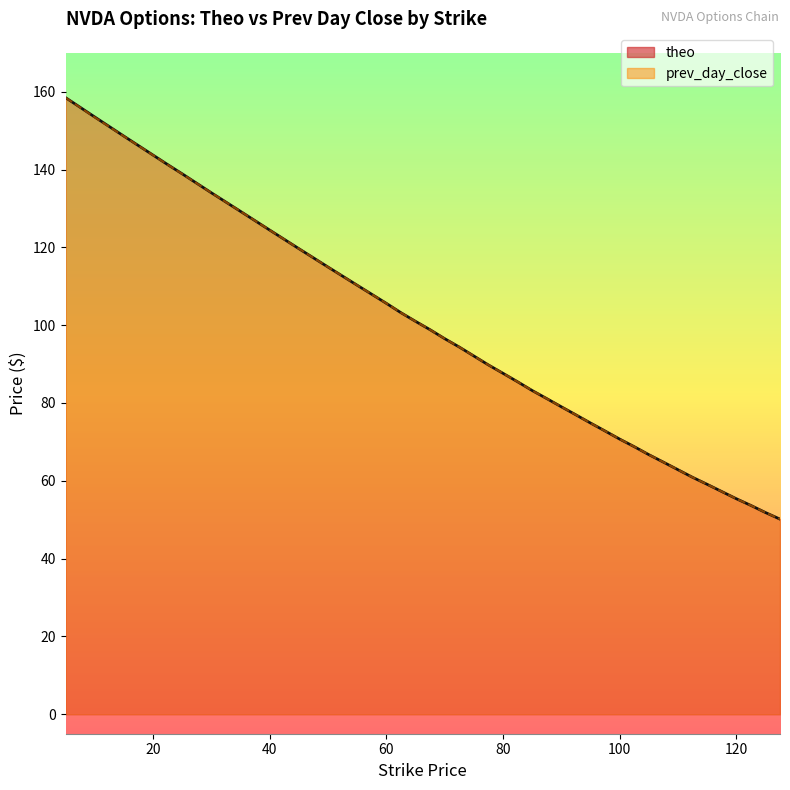

True or false: theo and prev_day_close cross at least once.

True